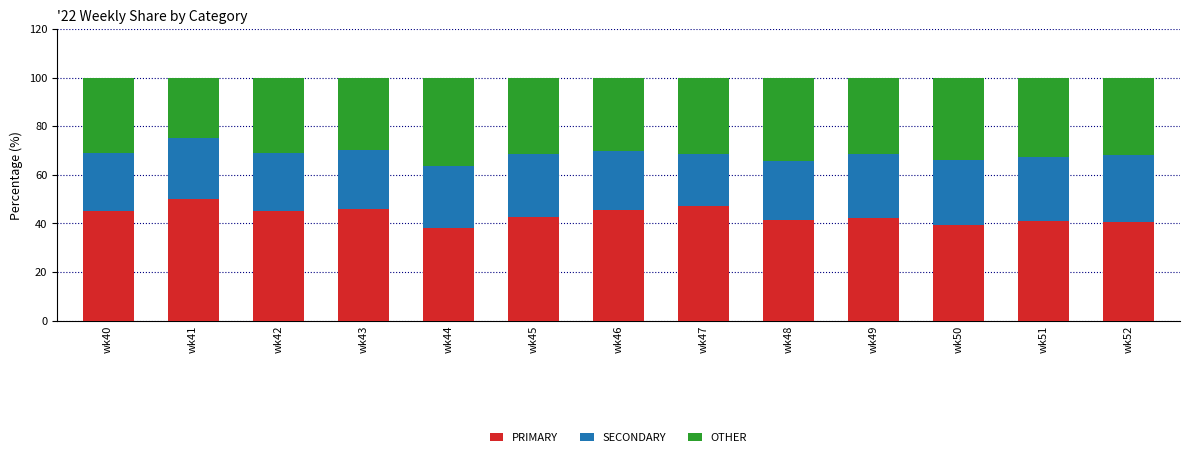

Is it true that PRIMARY equals 12.5 at wk45?

False